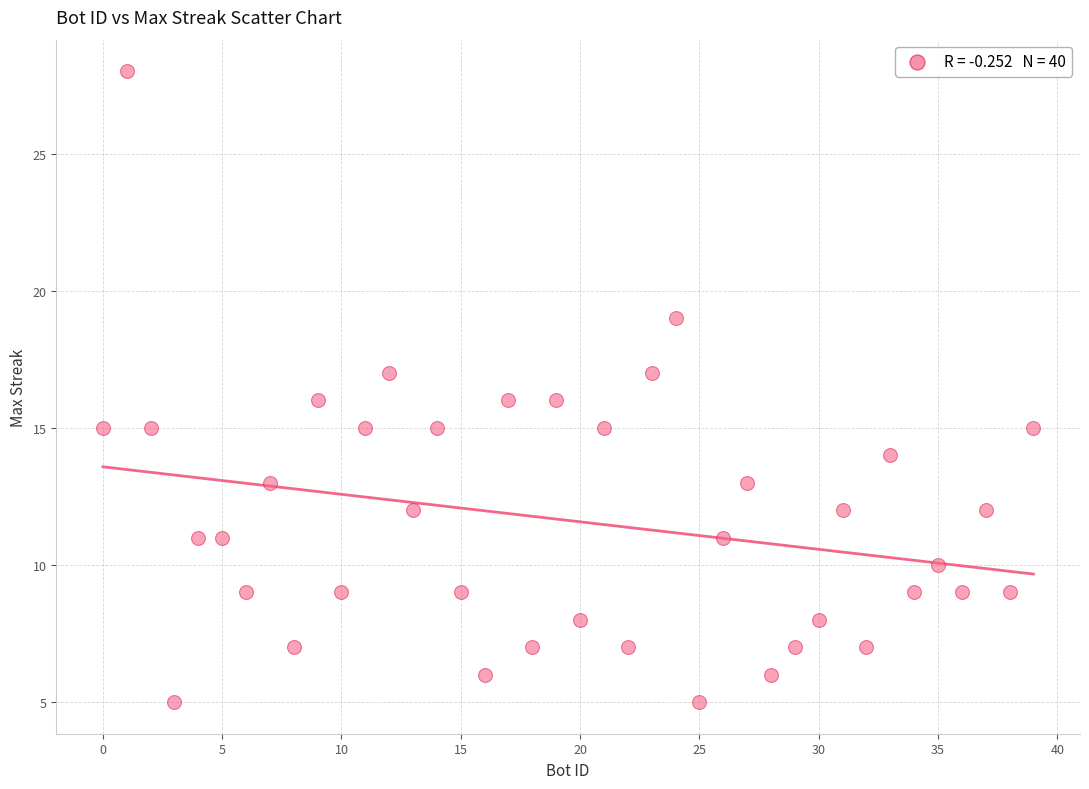

What is the range of X values (max minus min)?

39